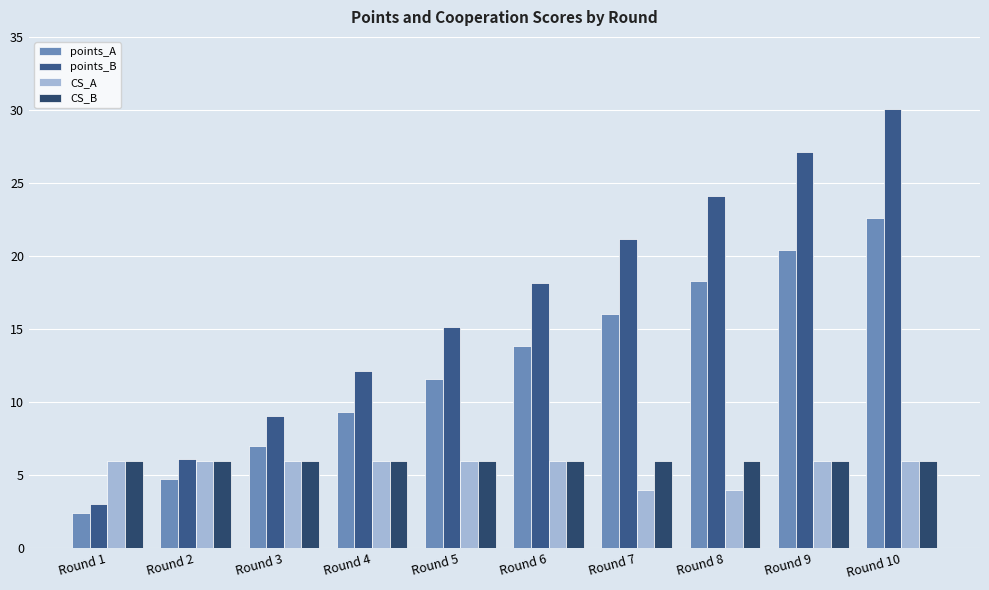

Which series has the largest range (max minus min)?

points_B